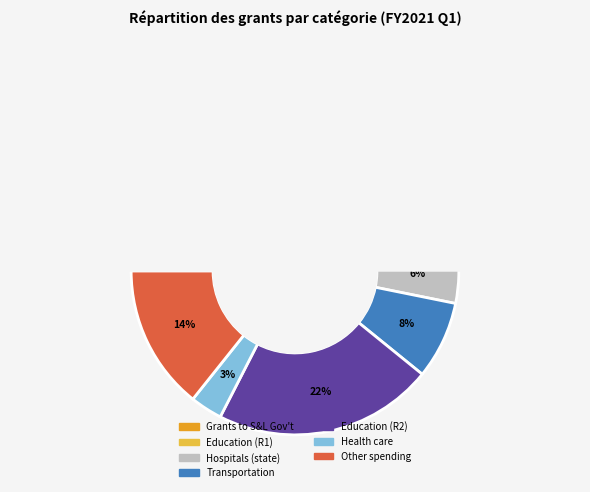

Is it true that Support for hospitals (state) is 1% of the pie?

False